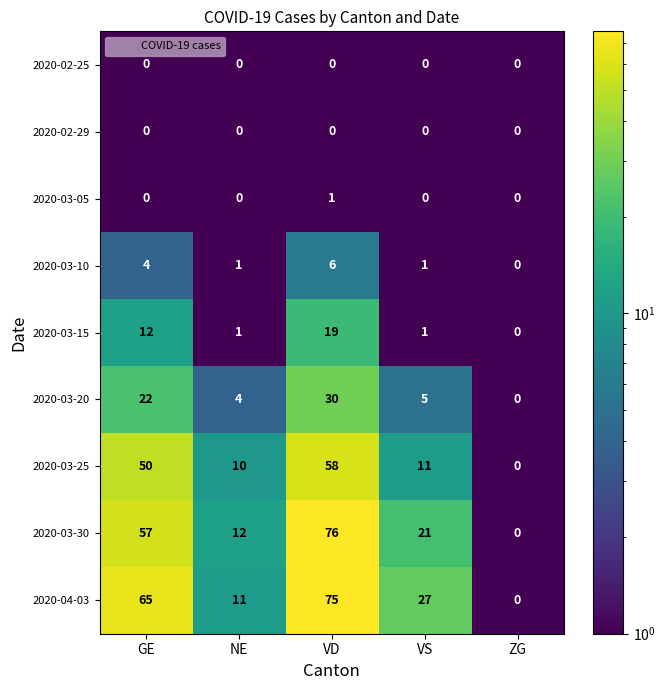

What is the total value across all series at VD?

265